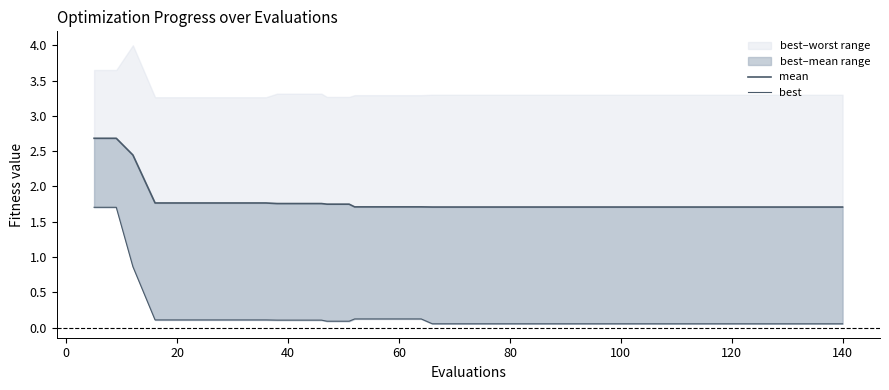

Reading right to left, what are all the values shown in this chart?

mean: 1.7	1.7	1.7	1.7	1.7	1.7	1.7	1.7	1.7	1.7	1.7	1.7	1.7	1.7	1.7	1.7	1.7	1.7	1.7	1.7	1.7	1.7	1.7	1.7	1.7	1.7	1.7	1.7	1.8	1.8	1.8	1.8	1.8	1.8	1.8	1.8	1.8	2.4	2.7	2.7
best: 0.1	0.1	0.1	0.1	0.1	0.1	0.1	0.1	0.1	0.1	0.1	0.1	0.1	0.1	0.1	0.1	0.1	0.1	0.1	0.1	0.1	0.1	0.1	0.1	0.1	0.1	0.1	0.1	0.1	0.1	0.1	0.1	0.1	0.1	0.1	0.1	0.1	0.9	1.7	1.7